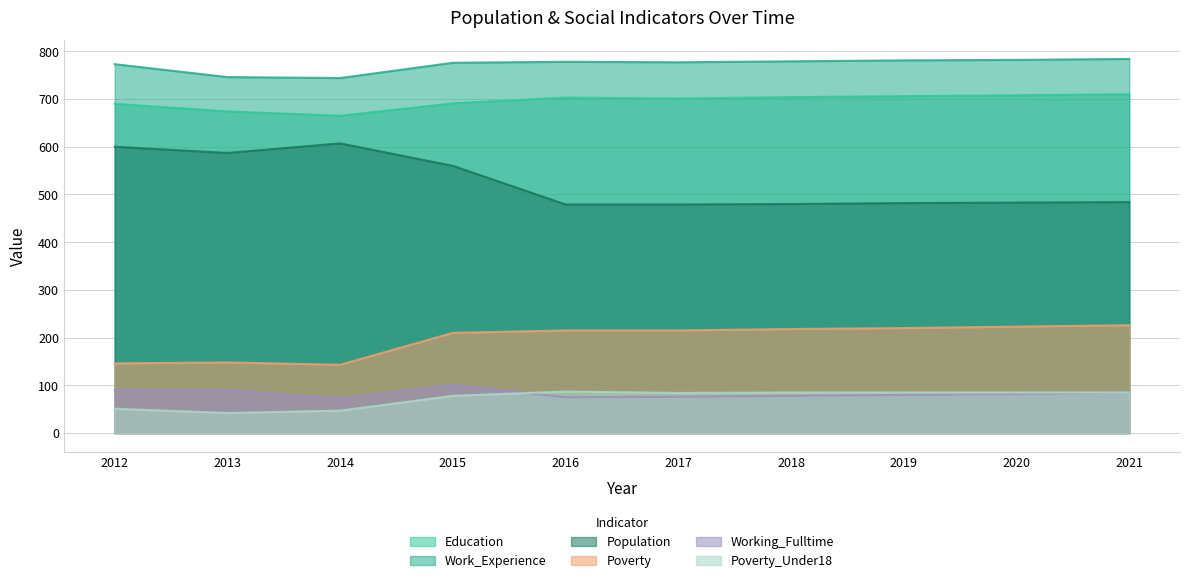

Rank the categories by Poverty value from lowest to highest.

2014, 2012, 2013, 2015, 2016, 2017, 2018, 2019, 2020, 2021